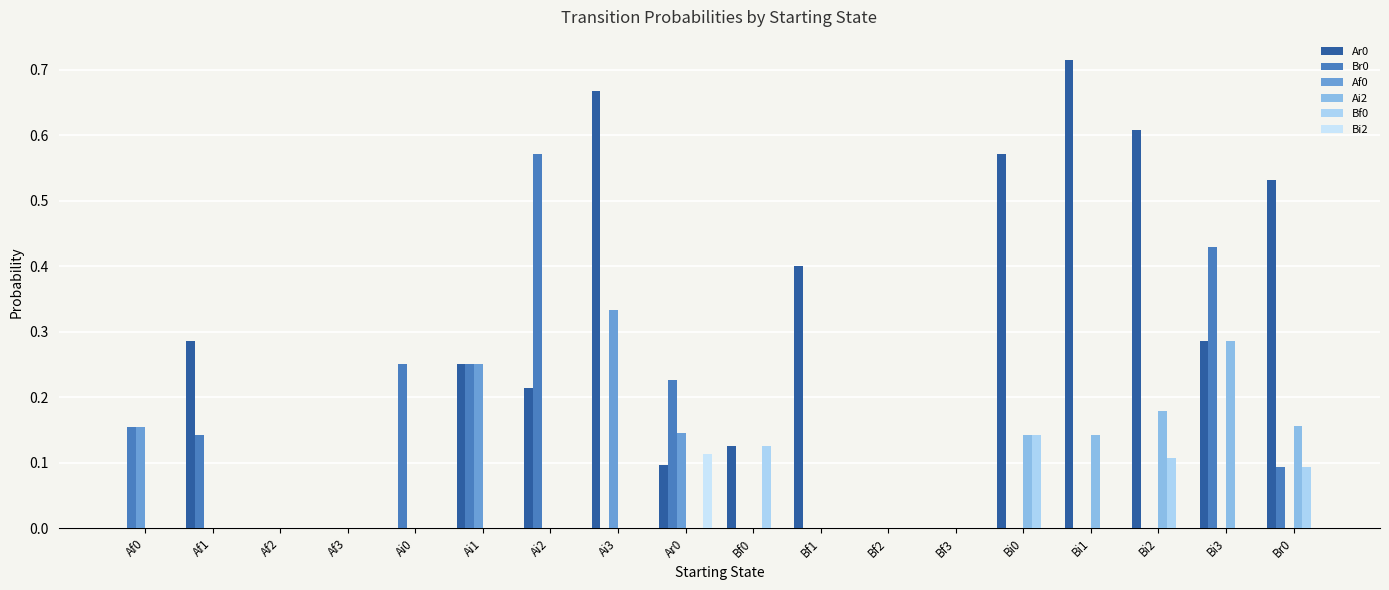

How many groups of bars are there?

18